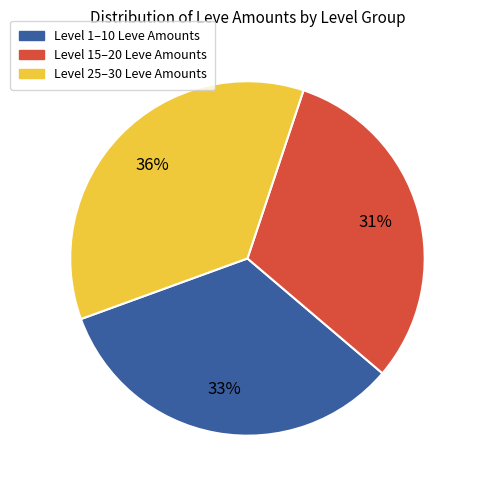

Is there any slice that represents more than half of the pie?

No